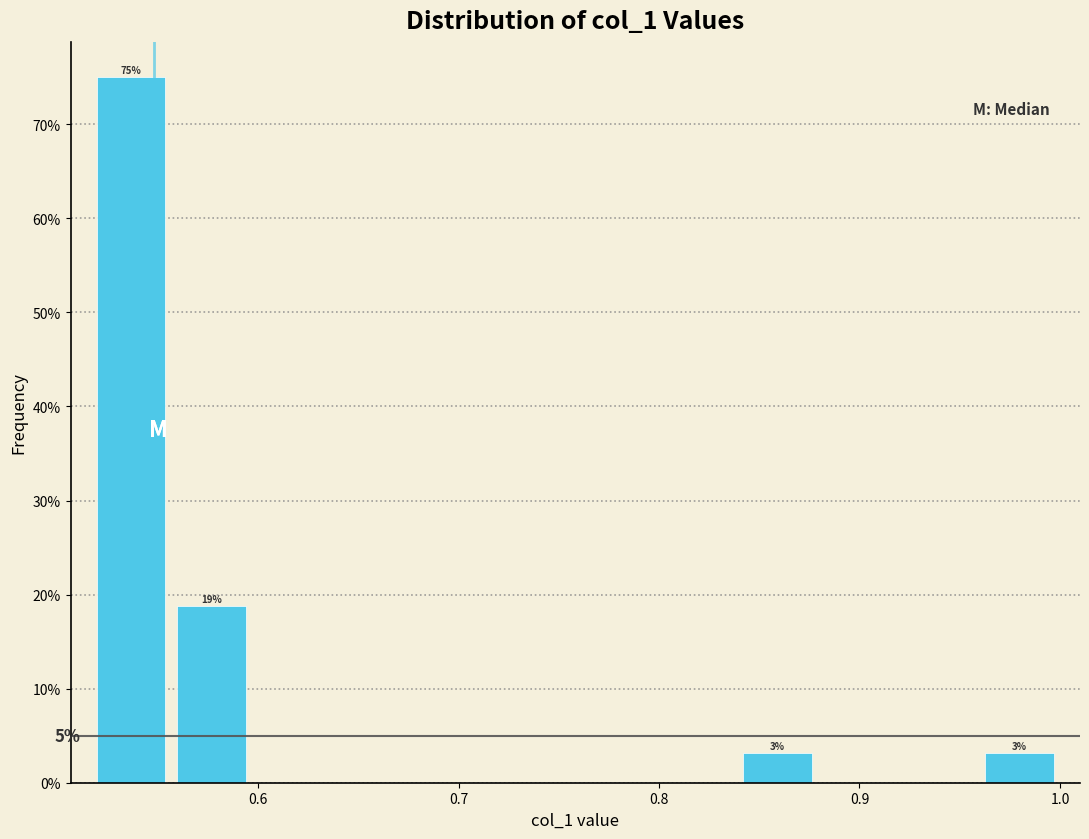

Which range on the x-axis has the tallest bar?

0.52 to 0.56